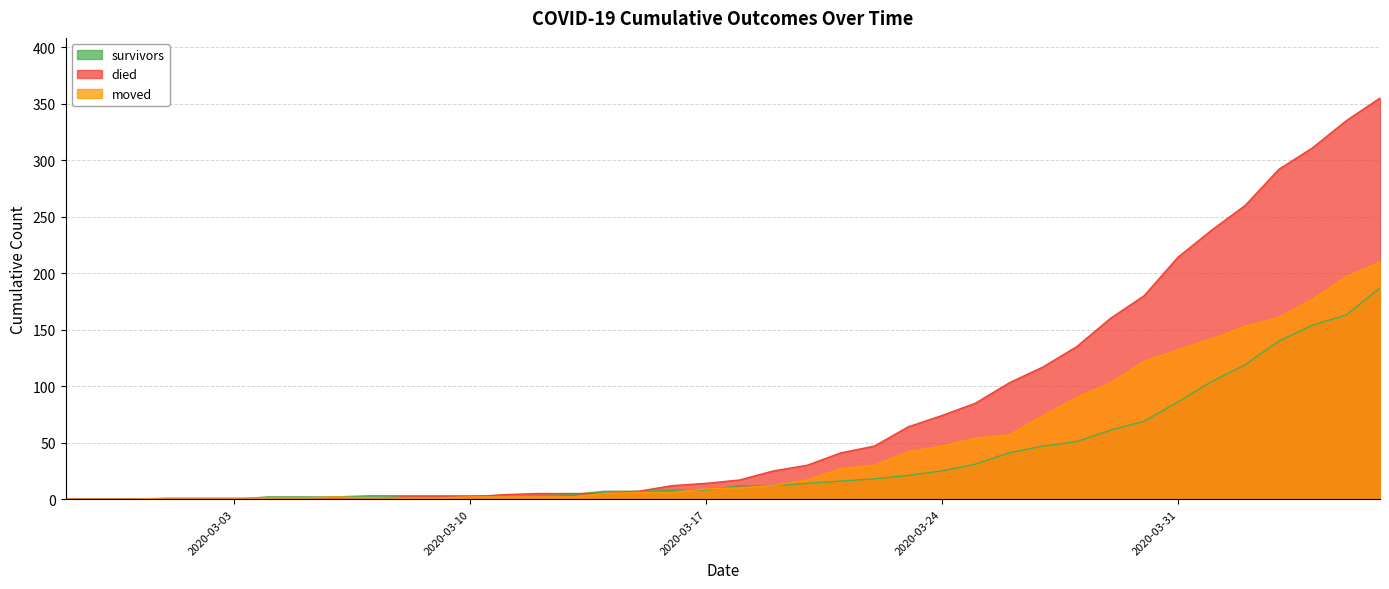

What is the label of the 7th point from the right?

2020-03-31